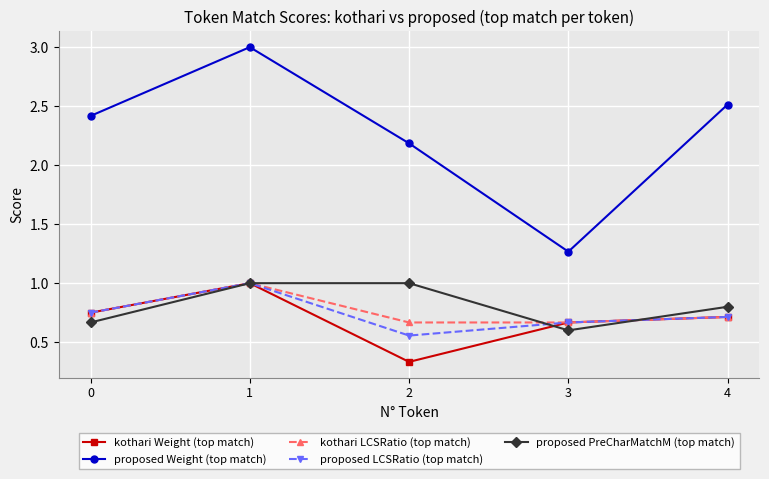

How many lines are shown in the chart?

5